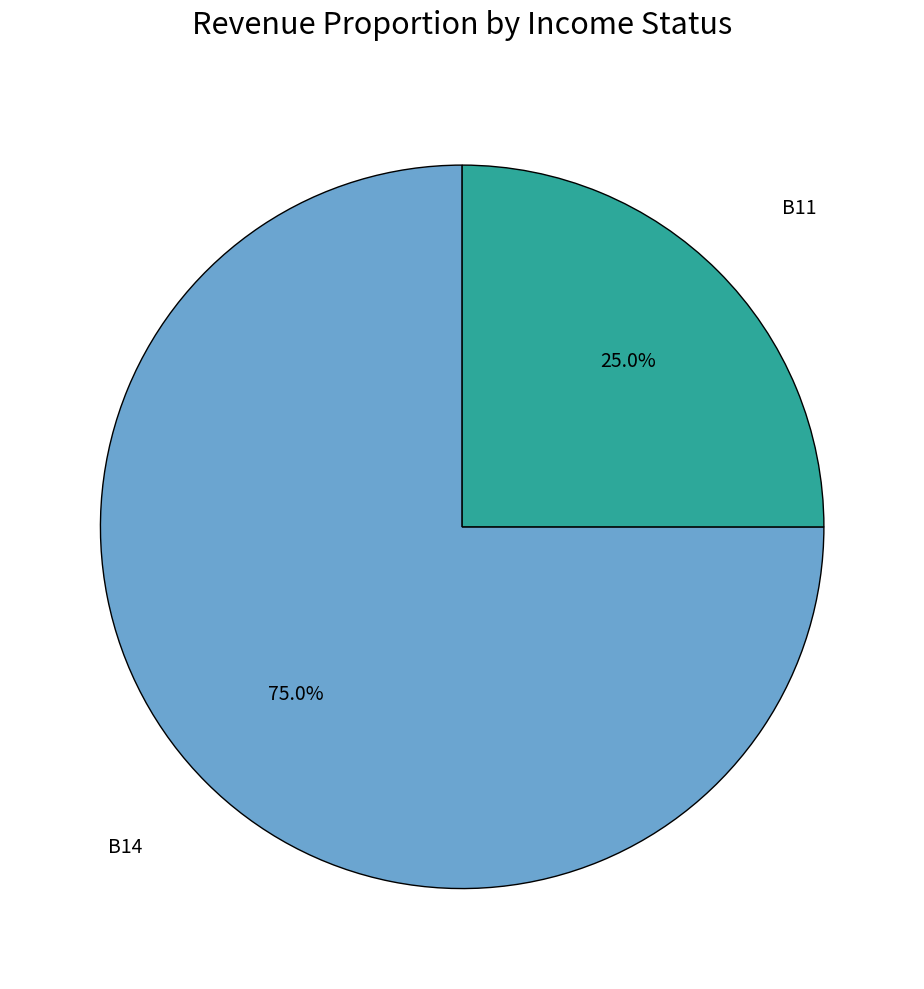

Is there any slice that represents more than half of the pie?

Yes